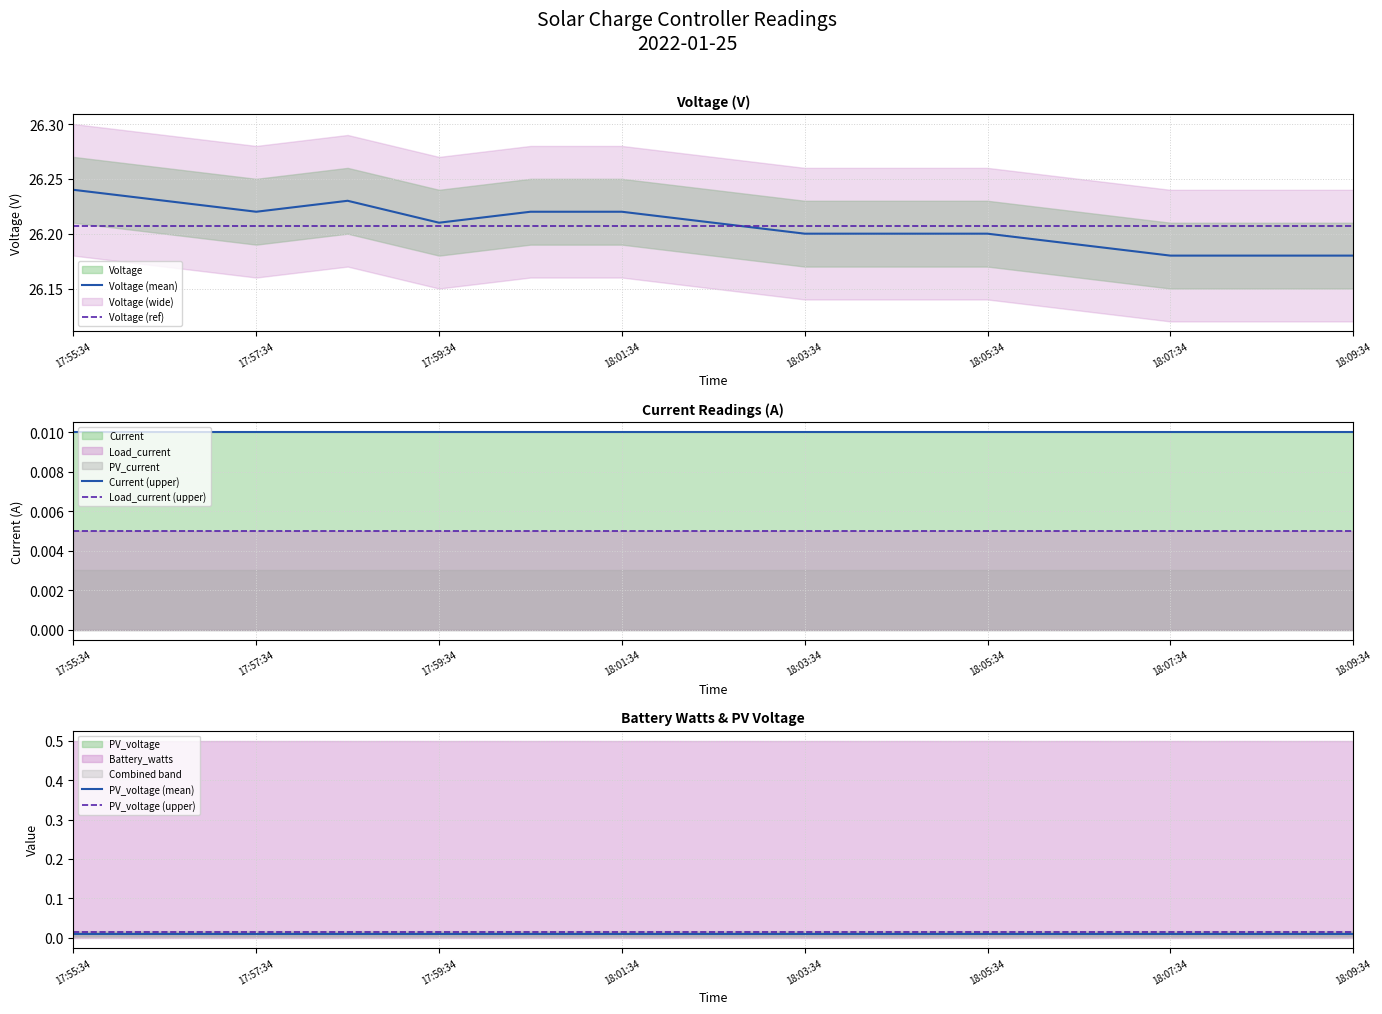

True or false: Current (upper) has more than 1 interior local peaks.

False